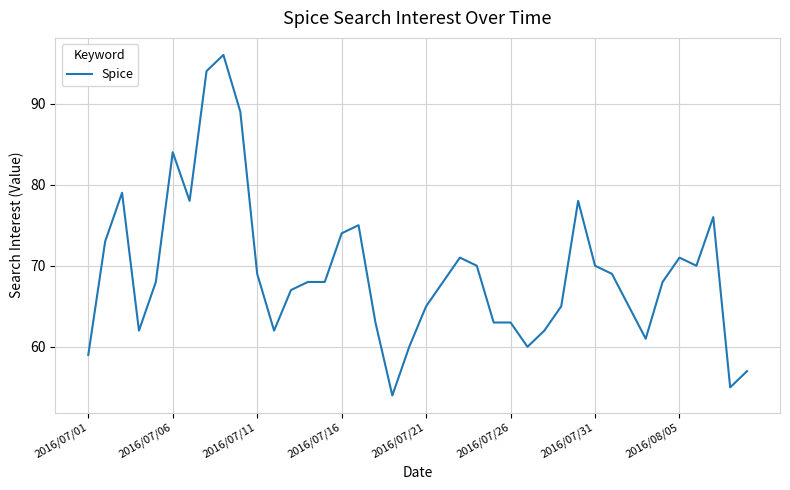

What is the difference between the maximum and minimum values?

42